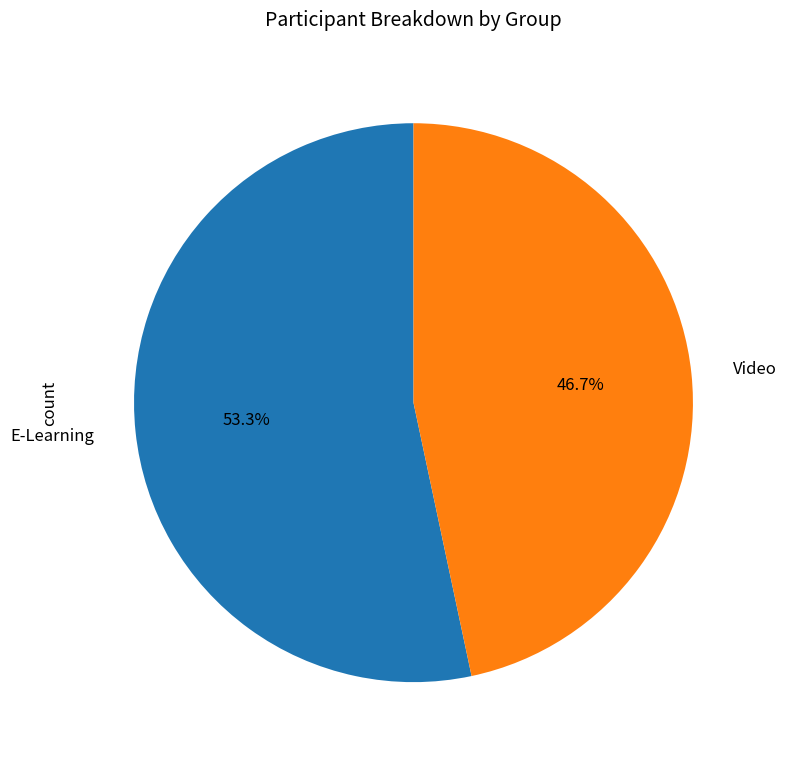

To the nearest percent, what is the combined percentage of Video and E-Learning?

100%